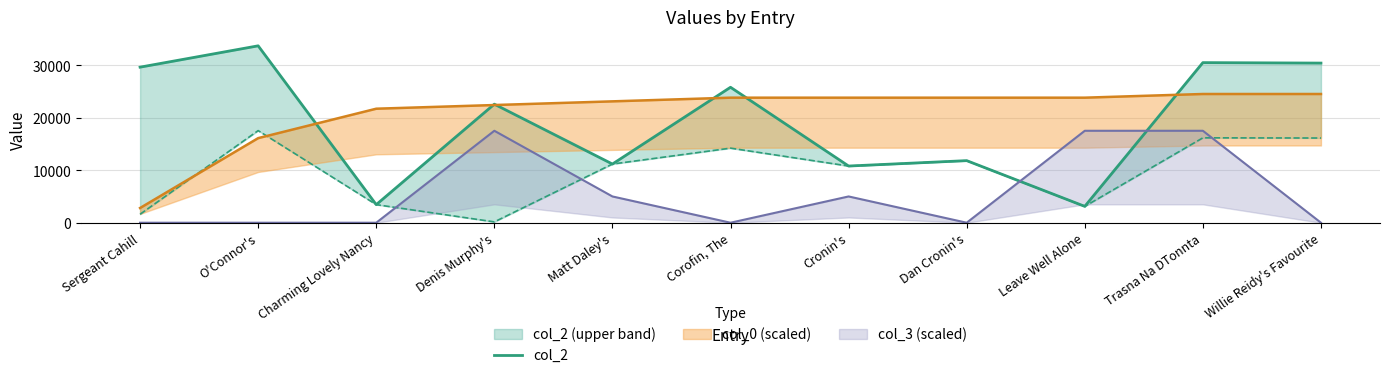

What is the value of the 2nd point from the left?

33669